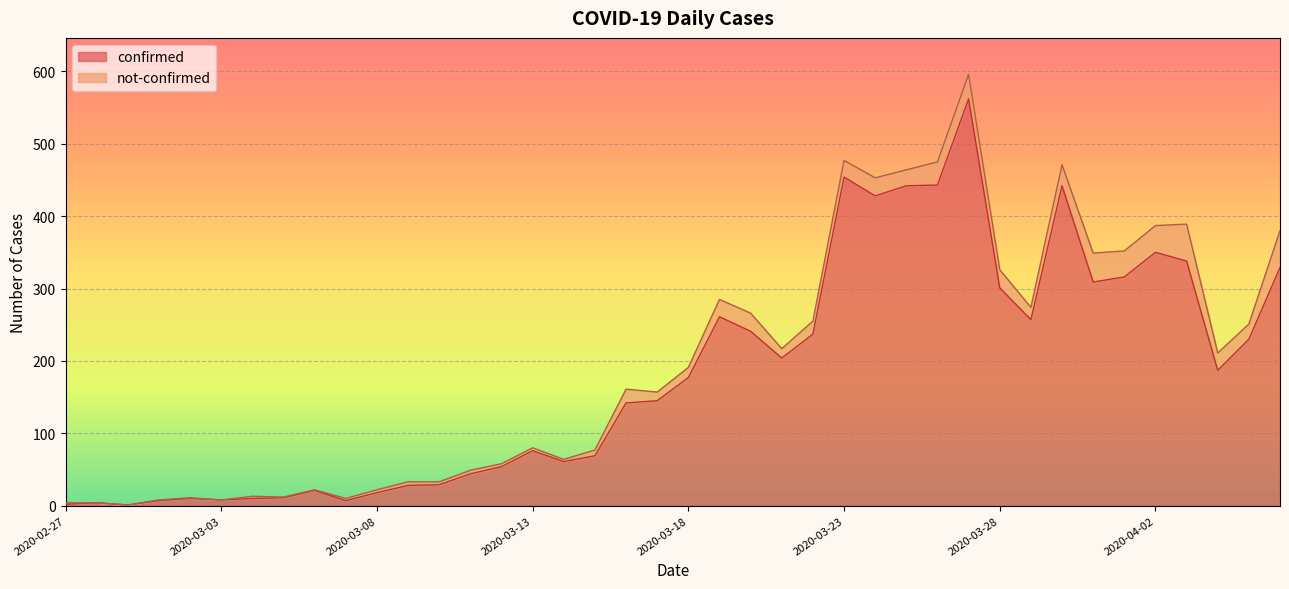

What is the change in value from 2020-03-06 to 2020-03-30?

+421